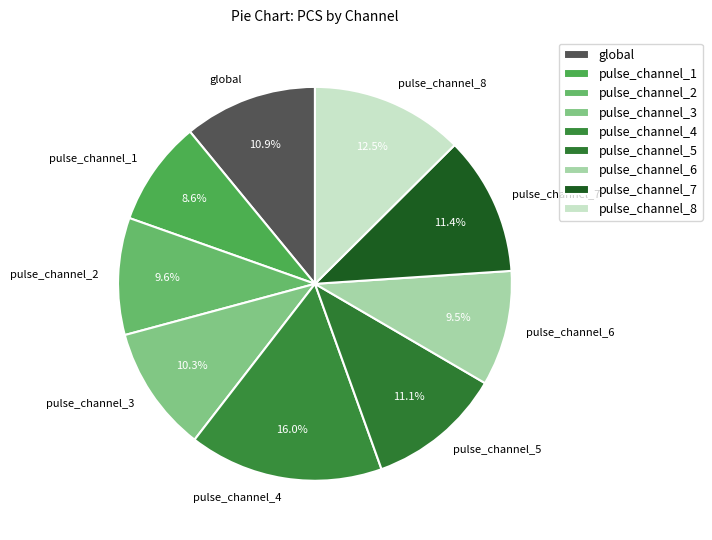

Between pulse_channel_1 and pulse_channel_2, which is larger?

pulse_channel_2